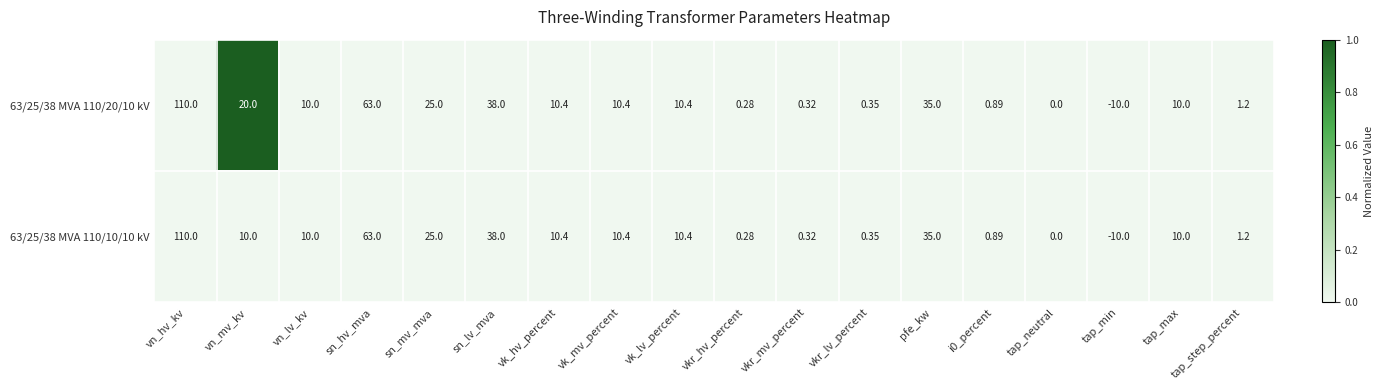

At which label does 63/25/38 MVA 110/10/10 kV first exceed 10?

vn_hv_kv